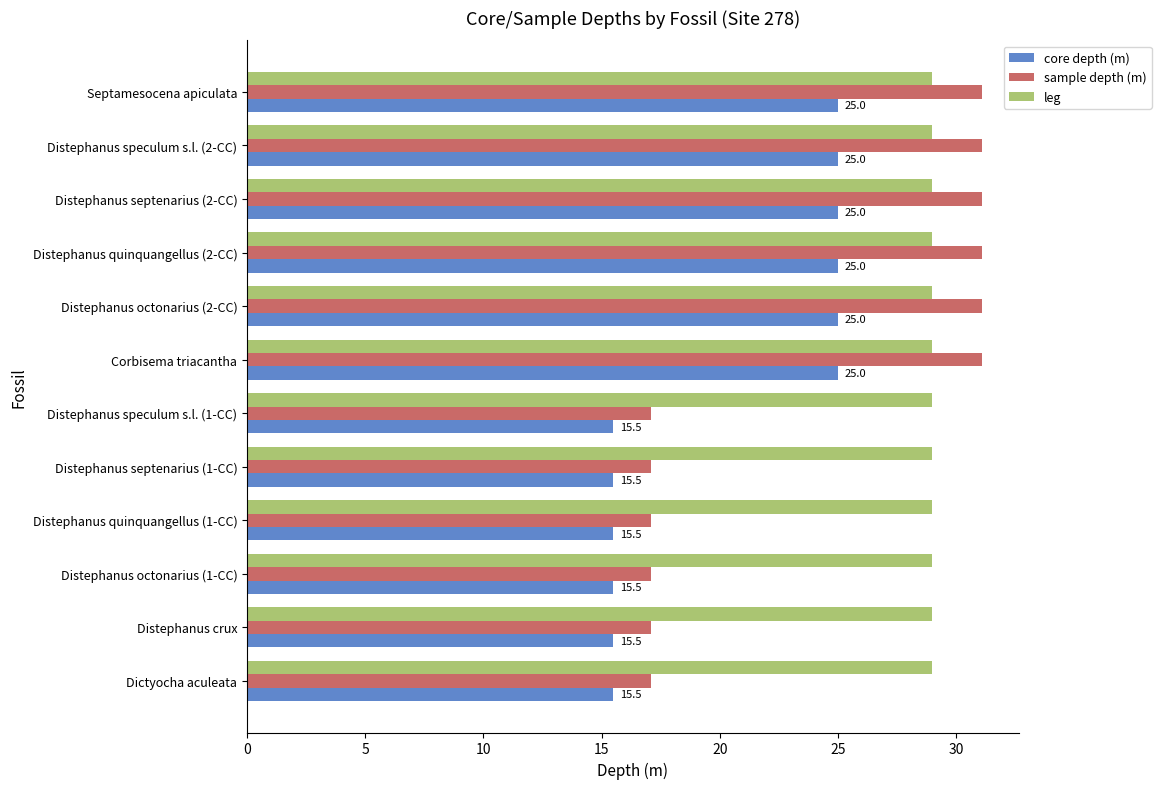

What is the difference between the second highest and second lowest values in the core depth (m) series?

9.5